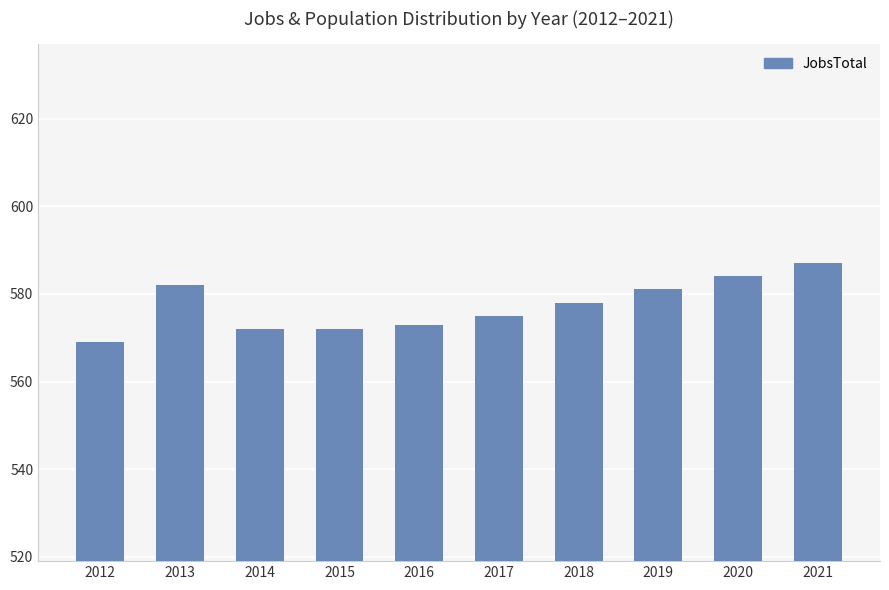

Does the chart contain any negative values?

No